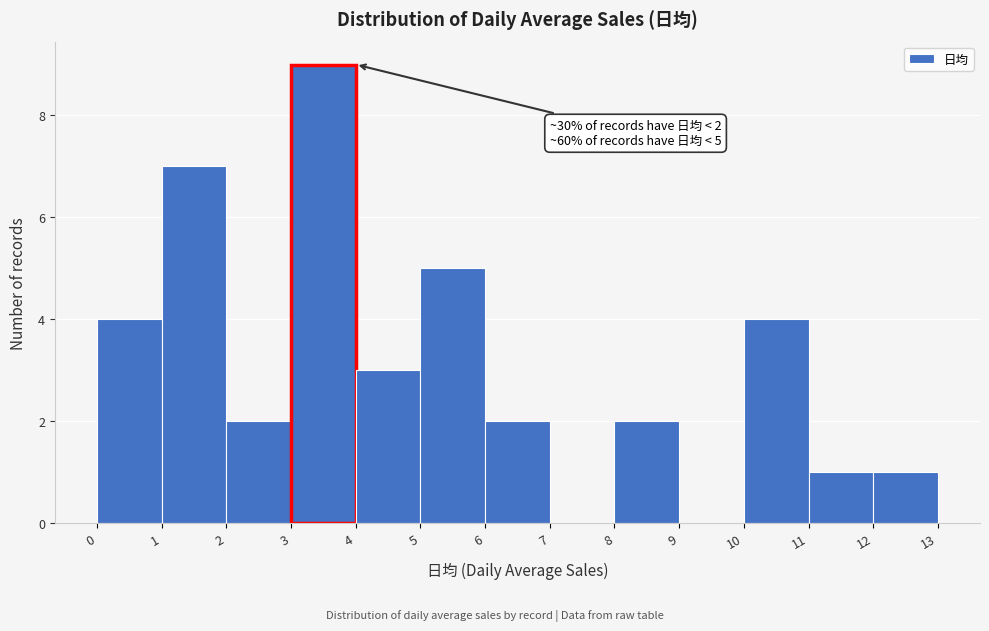

Over which range of the x-axis is the bar tallest?

3 to 4